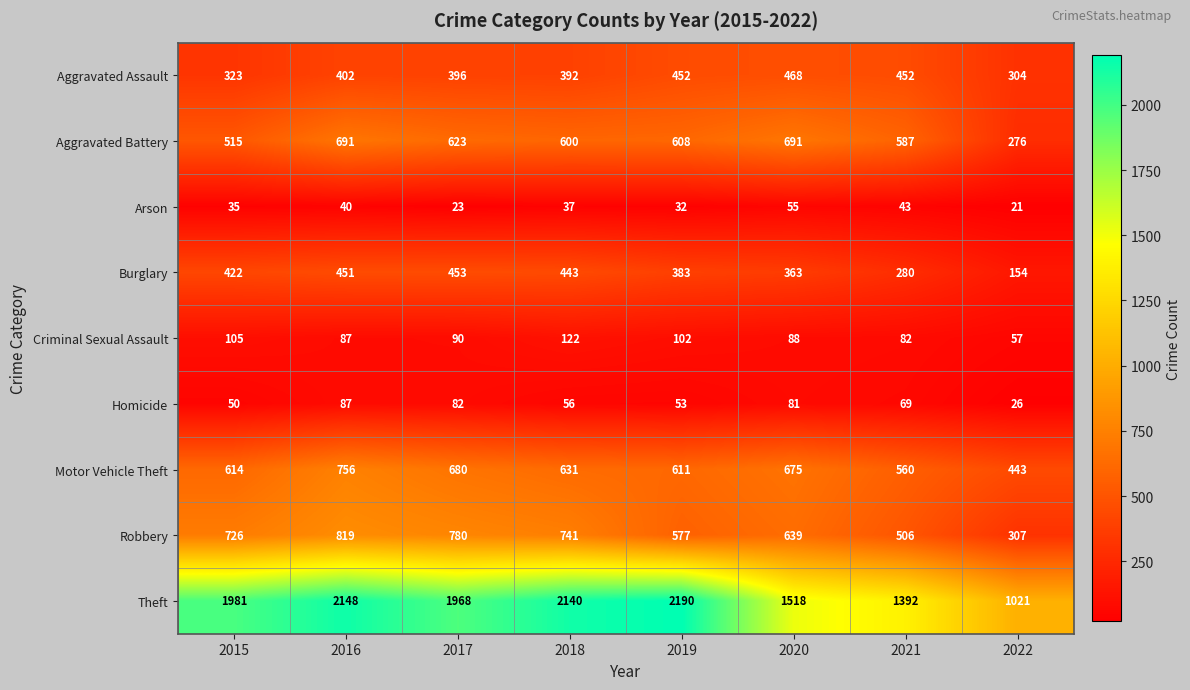

Which series has the largest total across all categories?

Theft